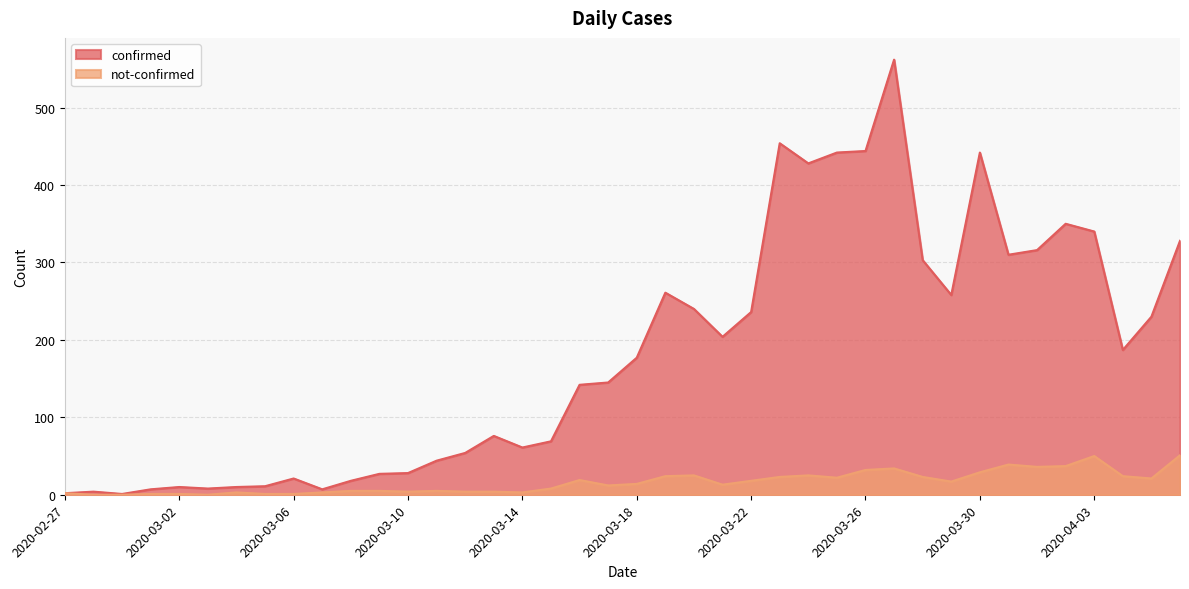

What are all the series names shown in the legend?

confirmed, not-confirmed